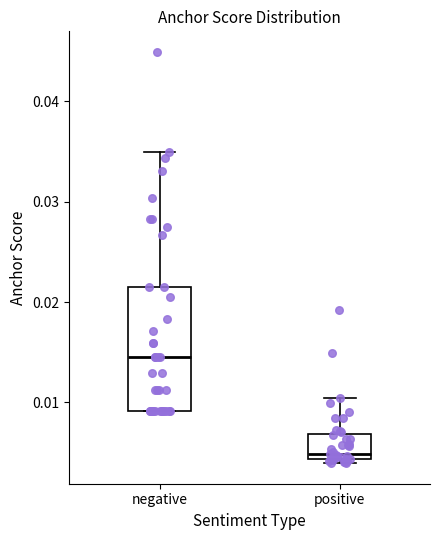

Where is the lower edge of the box for negative on the y-axis? The values are not printed on the chart, so give them approximately, as read against the axis.

0.009